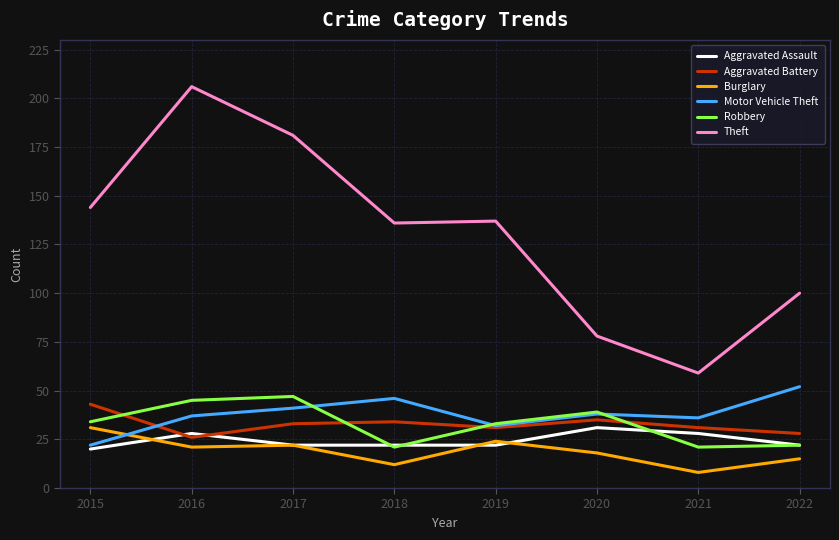

How many values in the Motor Vehicle Theft series are below 38?

4